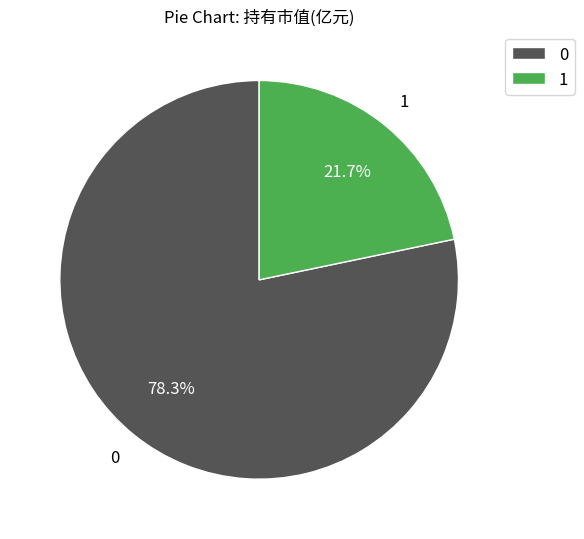

Is there a majority slice in this chart?

Yes